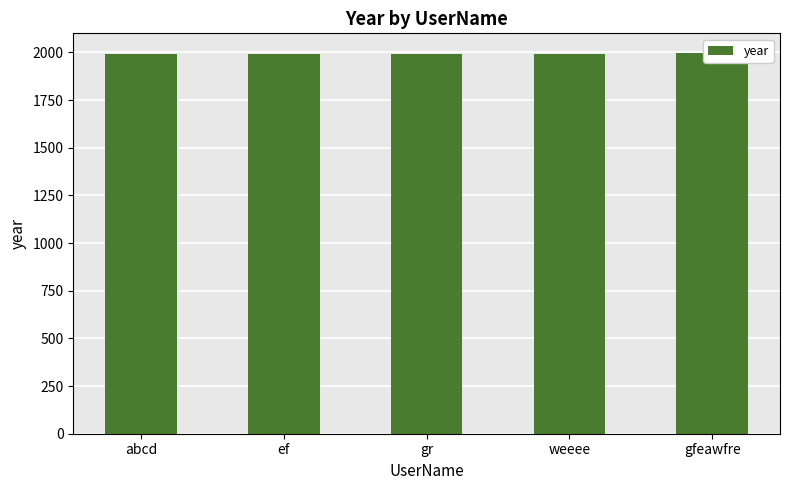

Is it true that the value at gfeawfre is 1995?

True